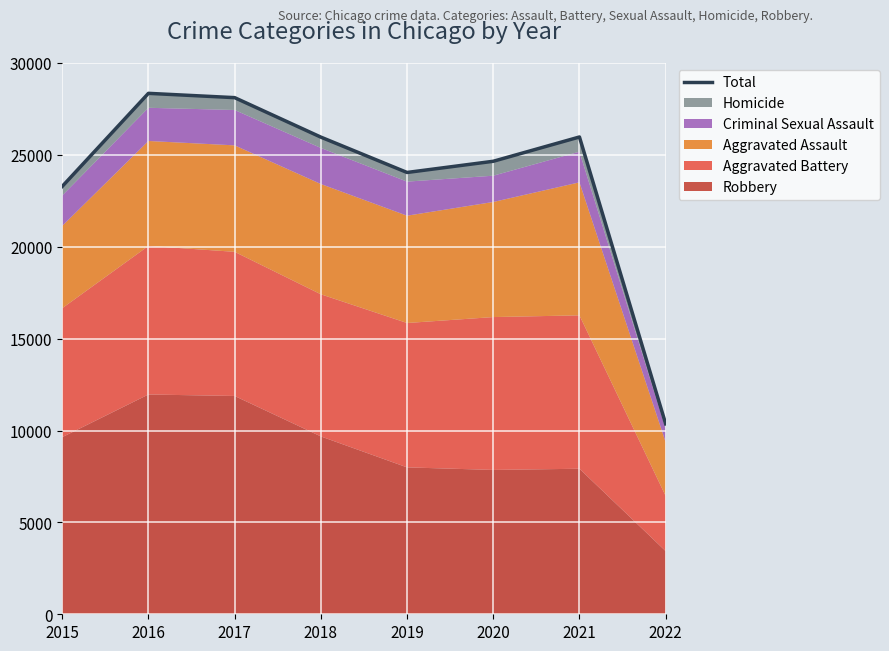

At which label is the value closest to 19356?

2015